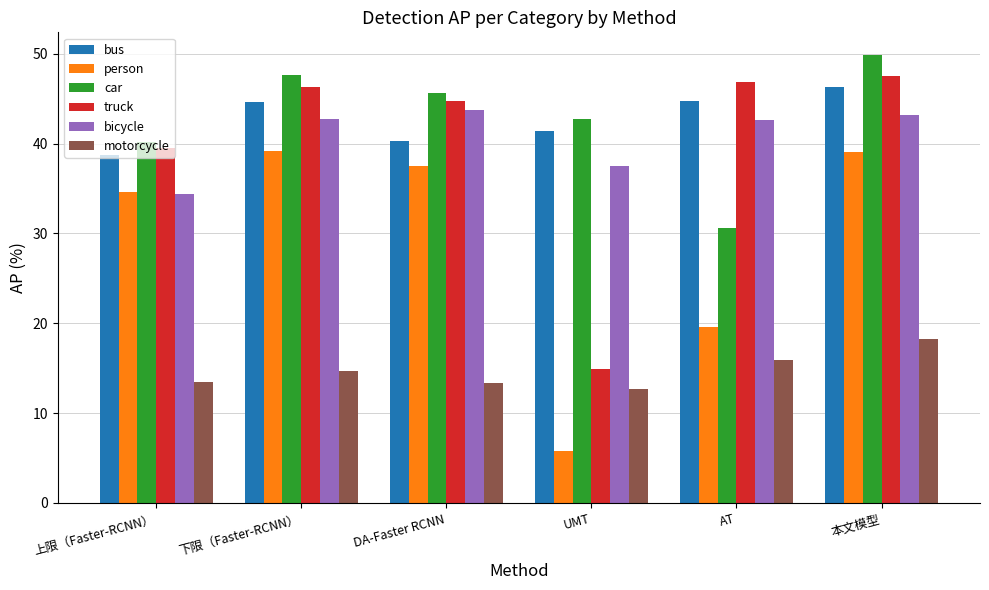

What is the label of the 1st bar from the left?

上限（Faster-RCNN）